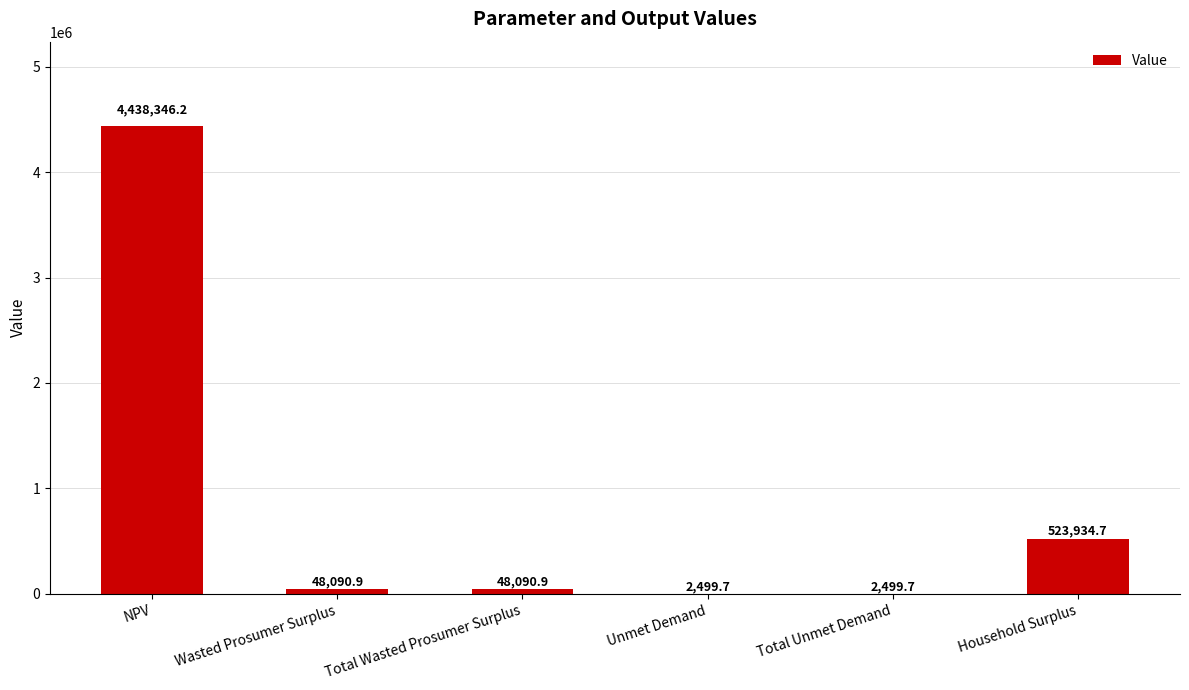

Between Household Surplus and Total Wasted Prosumer Surplus, which is larger?

Household Surplus